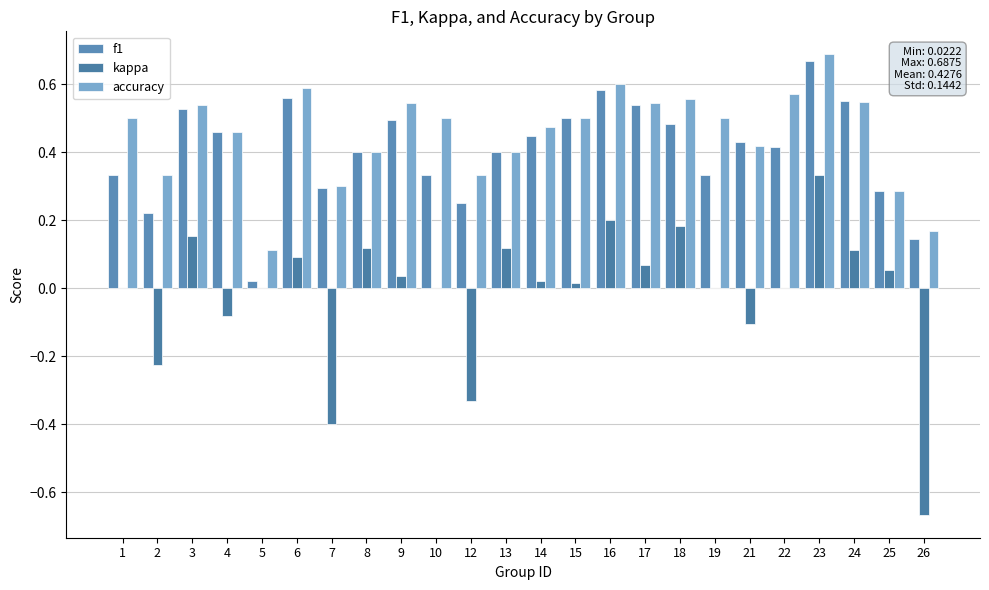

How many groups of bars are there?

24